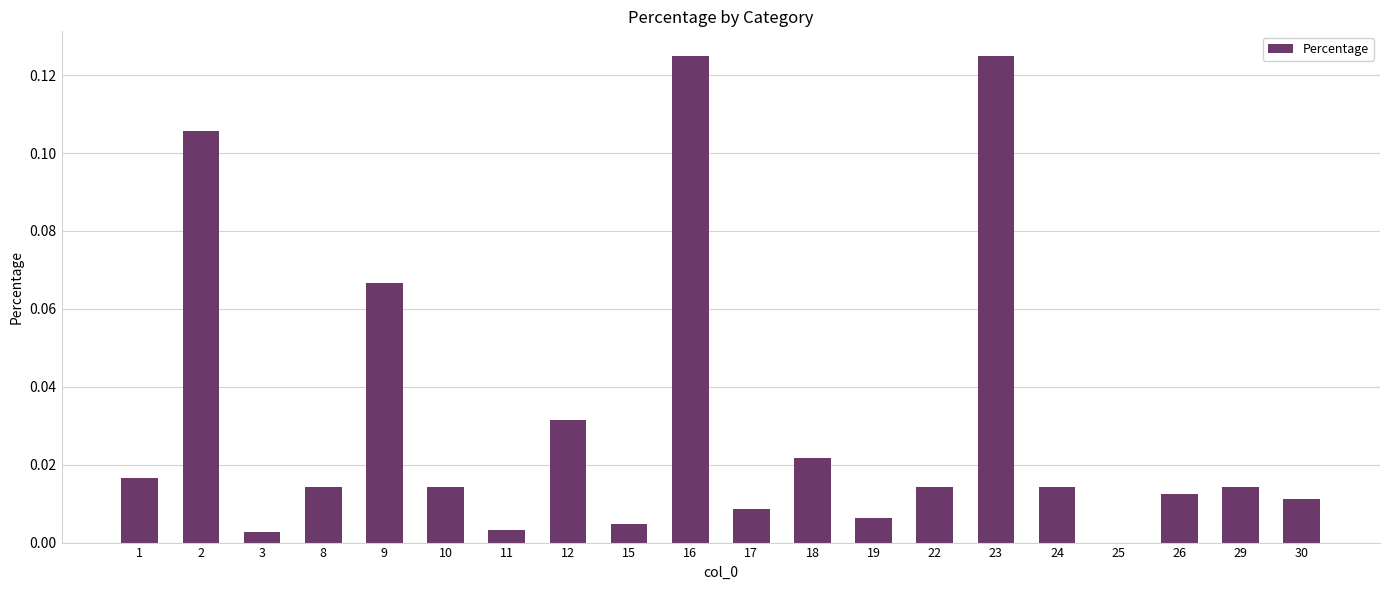

The value at 24 is 0.0. True or false?

True